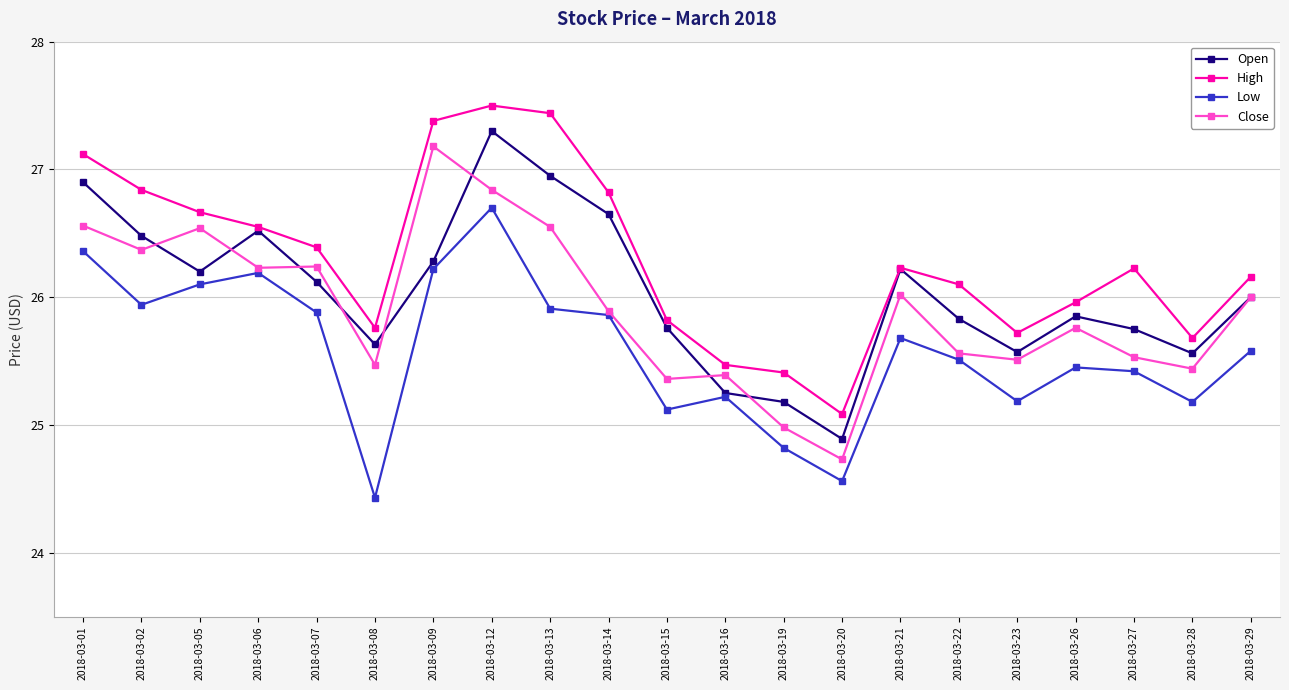

At how many categories does at least one series exceed 25?

21